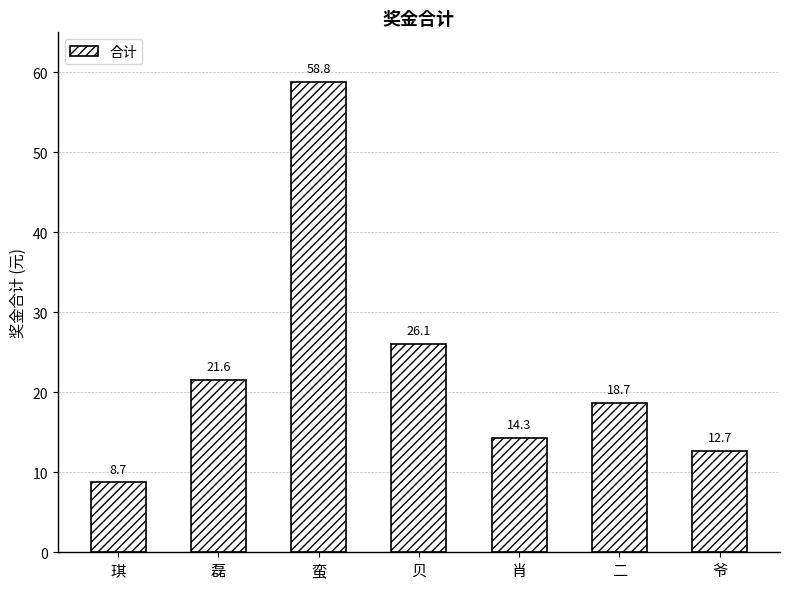

What is the difference between the maximum and minimum values?

50.1